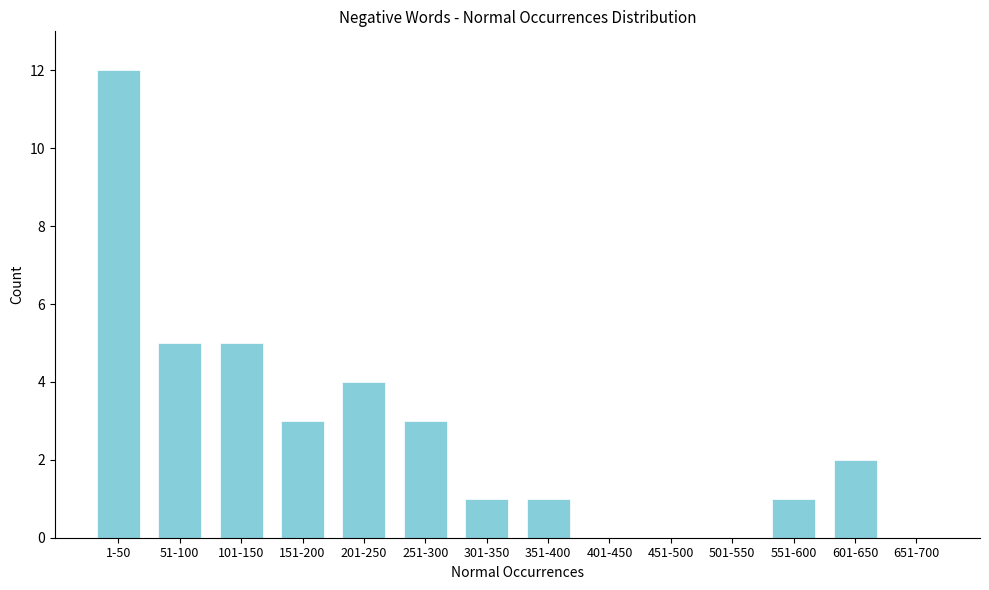

Reading left to right, list all the values displayed in this chart.

1-50=12	51-100=5	101-150=5	151-200=3	201-250=4	251-300=3	301-350=1	351-400=1	401-450=0	451-500=0	501-550=0	551-600=1	601-650=2	651-700=0